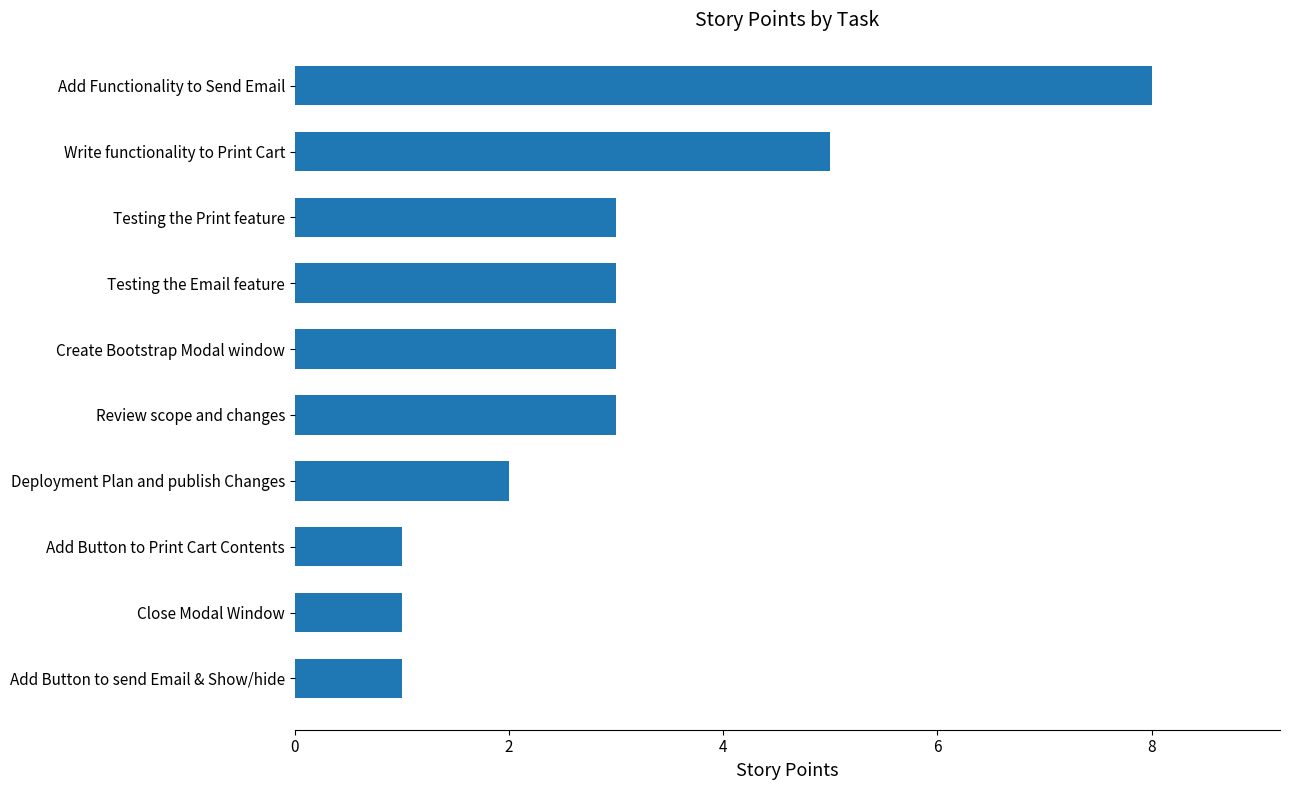

What is the greatest value displayed?

8